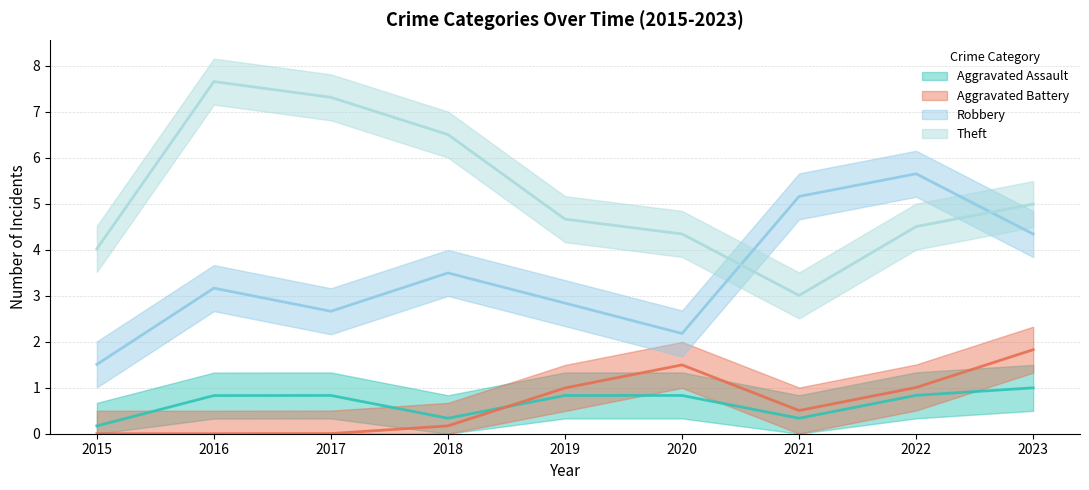

How many categories are shown in the chart?

9